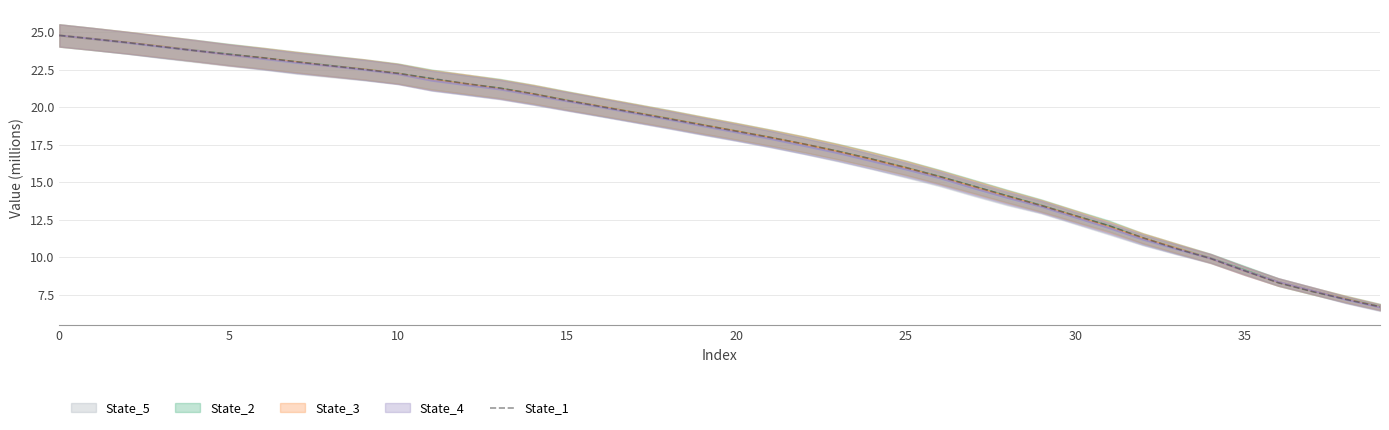

What is the minimum value for State_1?

6.7